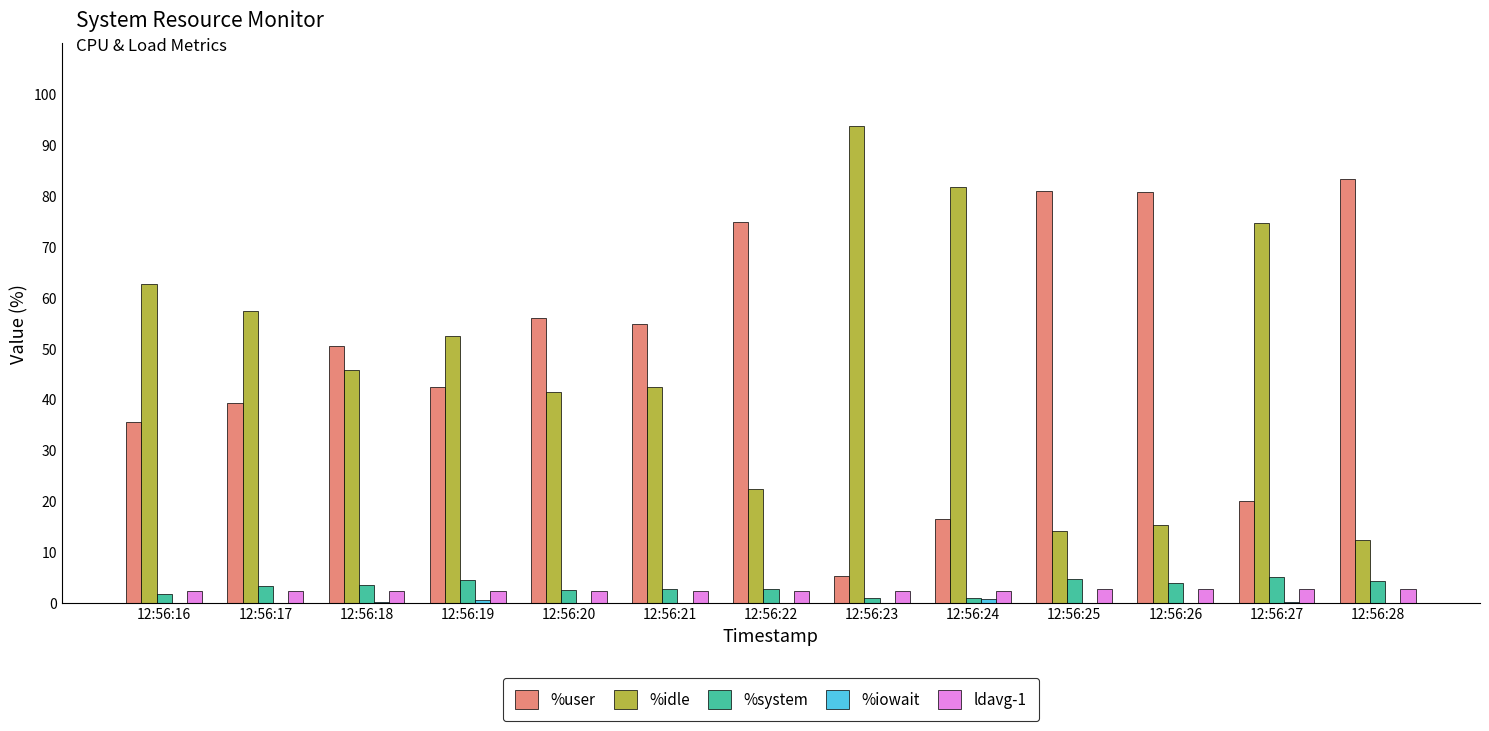

The ldavg-1 series shows 2.7 at 12:56:26. True or false?

True